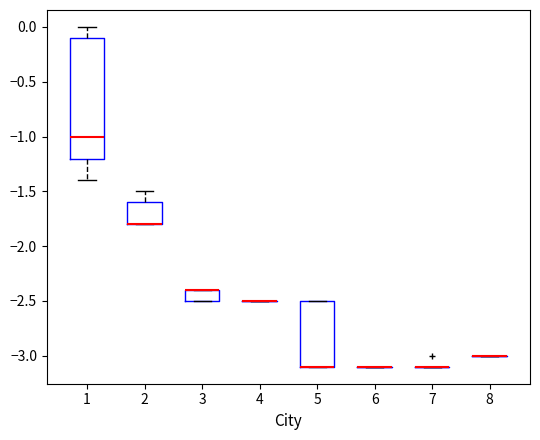

Reading left to right, read every box against the y-axis: the position of its median line, the range the box covers, and the ends of its whiskers. The values are not printed on the chart, so give them approximately, as read against the axis.

1: median -1.0, box -1.2 to -0.1, whiskers -1.4 to 0.0
2: median -1.8 (drawn on the box's lower edge), box -1.8 to -1.6, whiskers -1.8 to -1.5
3: median -2.4 (drawn on the box's upper edge), box -2.5 to -2.4, whiskers -2.5 to -2.4
4: box collapsed to a line at -2.5, whiskers -2.5 to -2.5
5: median -3.1 (drawn on the box's lower edge), box -3.1 to -2.5, whiskers -3.1 to -2.5
6: box collapsed to a line at -3.1, whiskers -3.1 to -3.1
7: box collapsed to a line at -3.1, whiskers -3.1 to -3.1
8: box collapsed to a line at -3.0, whiskers -3.0 to -3.0